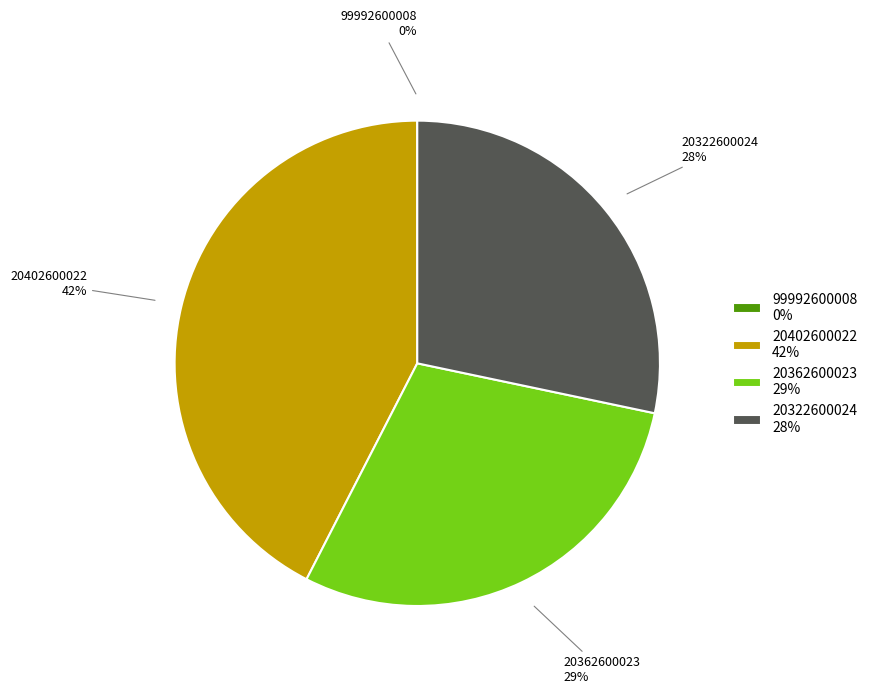

Which category has the biggest portion of the pie?

20402600022